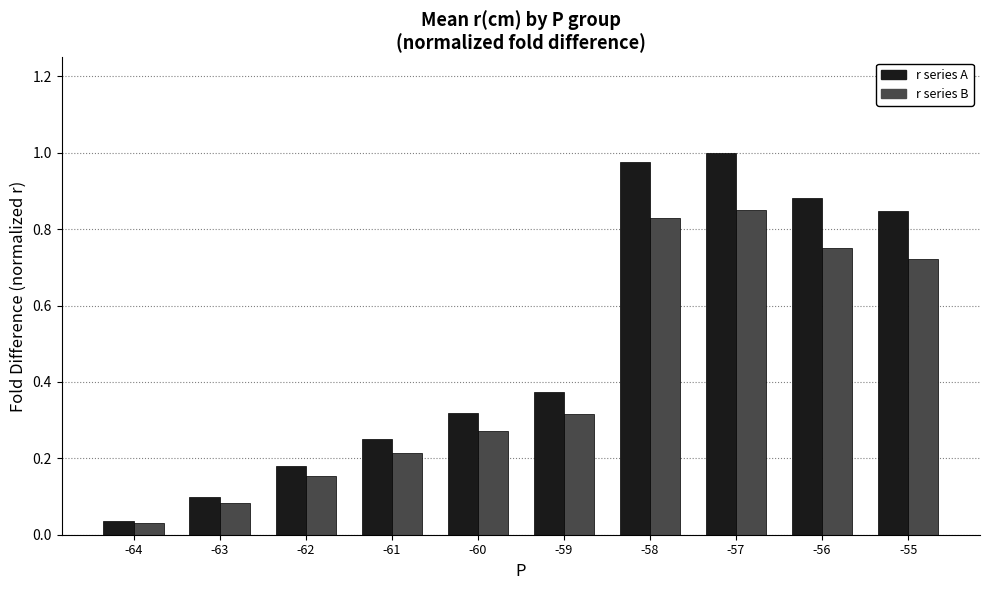

At which category does the chart reach its peak across all series?

-57